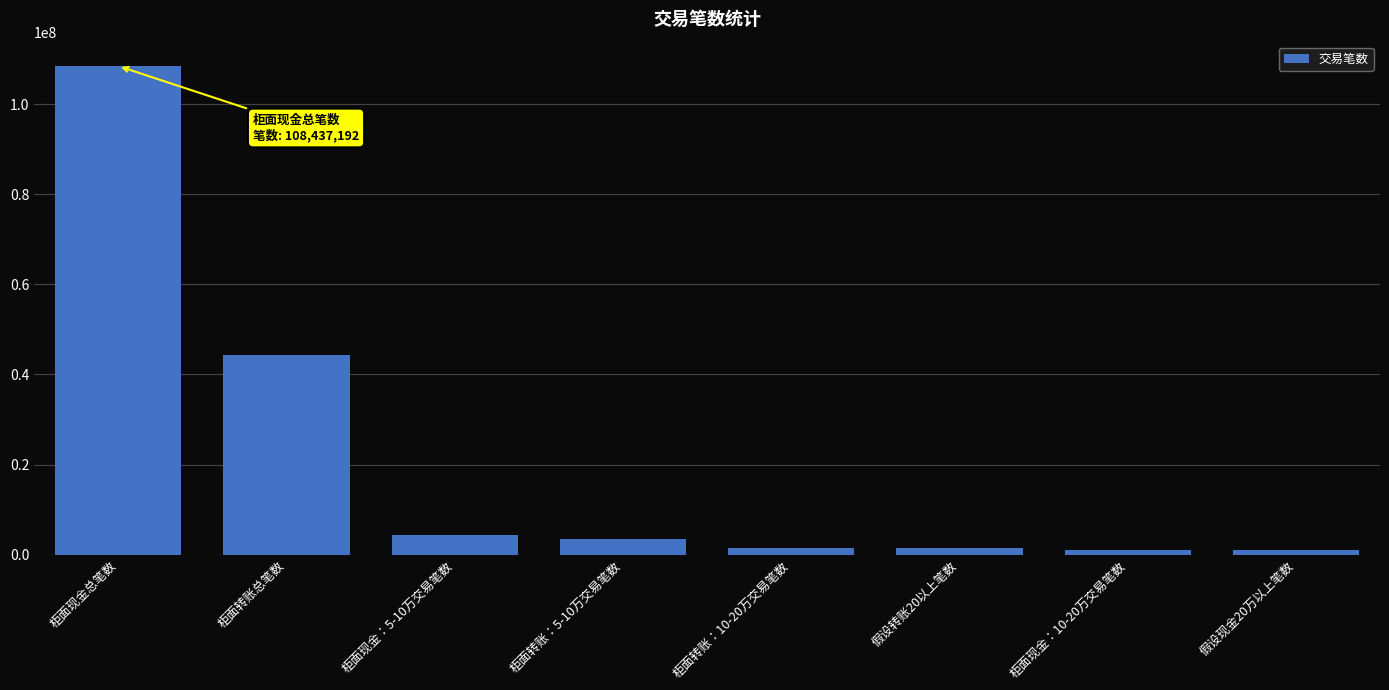

What is the sum of the values at 柜面现金：5-10万交易笔数 and 柜面现金总笔数?

112777366